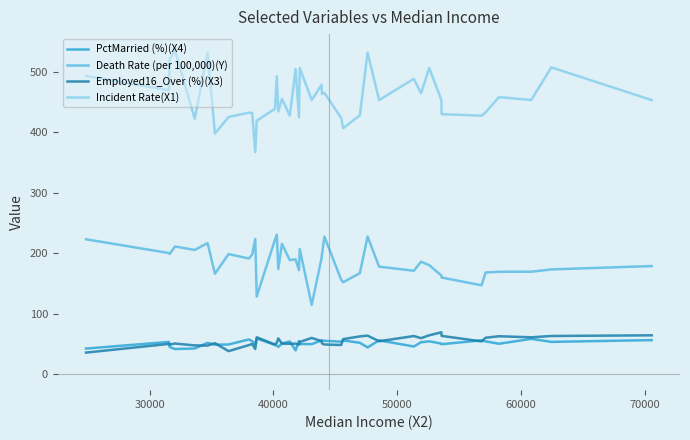

True or false: Incident Rate(X1) and PctMarried (%)(X4) intersect in this chart.

False